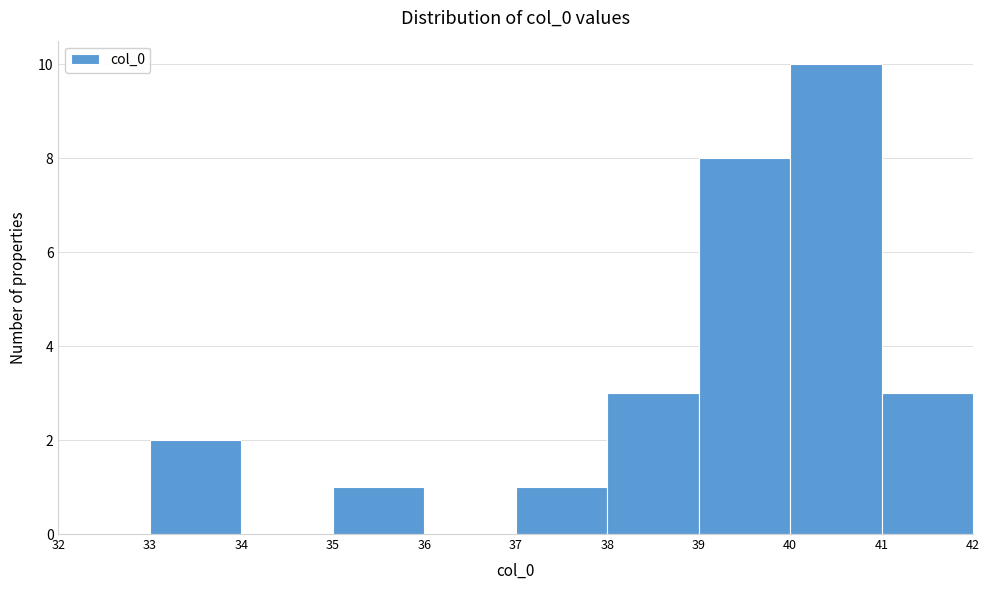

What is the height of the bar covering 37 to 38 on the x-axis? The values are not printed on the chart, so give them approximately, as read against the axis.

1